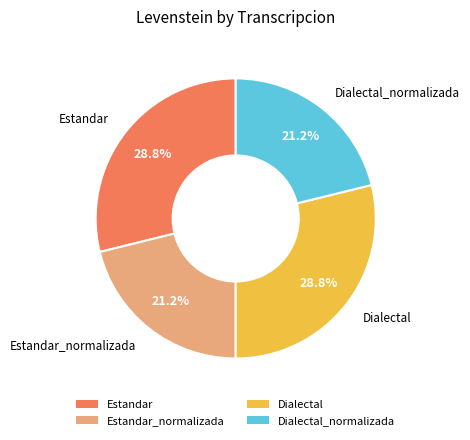

What percentage is the Dialectal slice, to the nearest percent?

29%